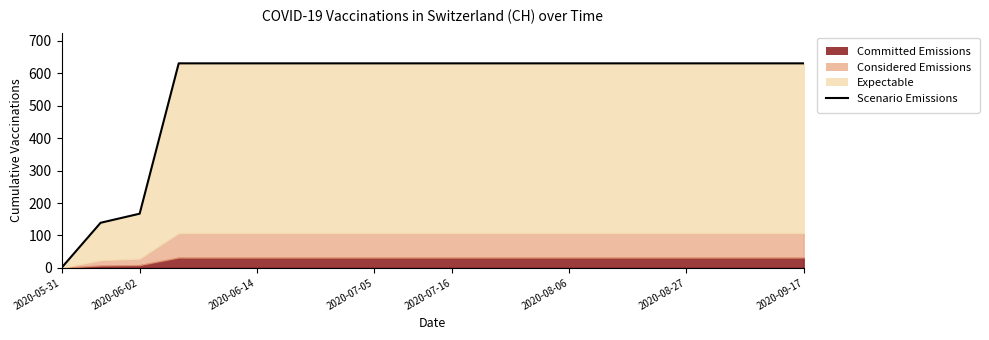

The value at 2020-09-17 is 631. True or false?

True